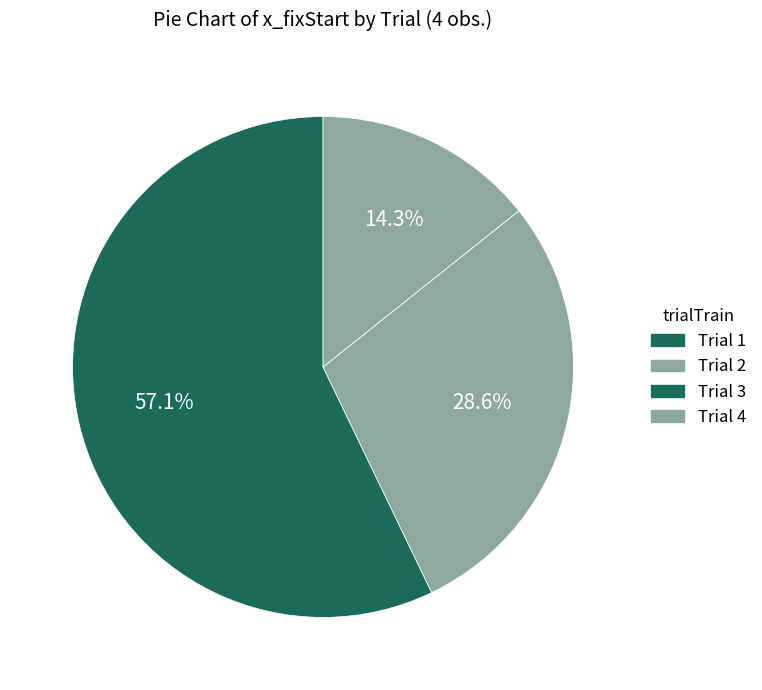

Rank the categories by value from highest to lowest.

1, 2, 4, 3